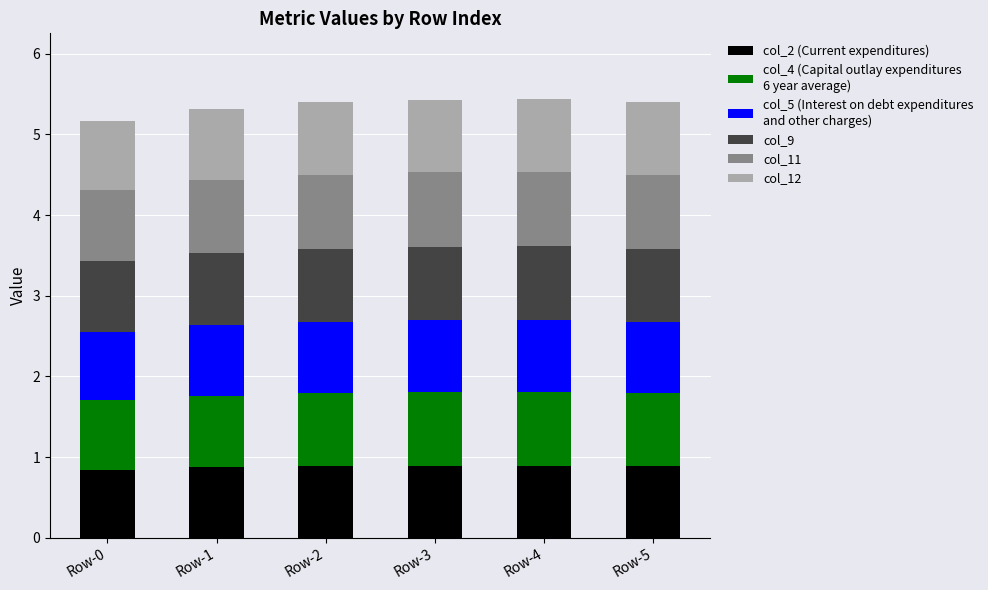

What is the total value across all series at Row-0?

5.2